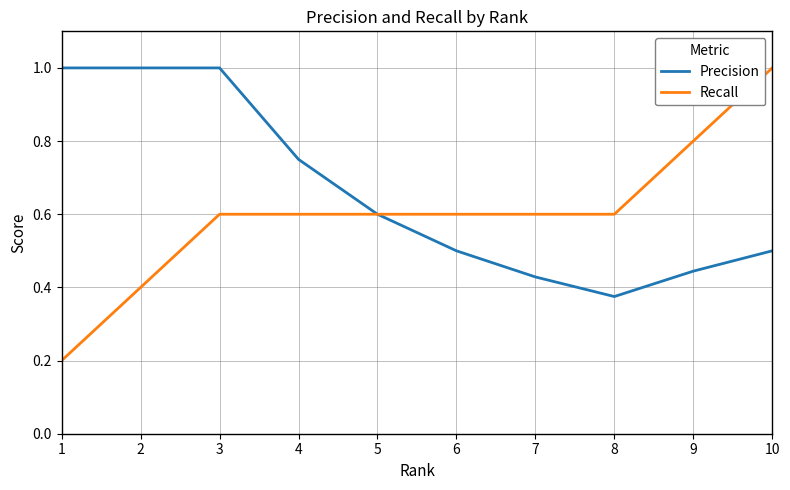

Which category has the lowest value in the Precision series?

8